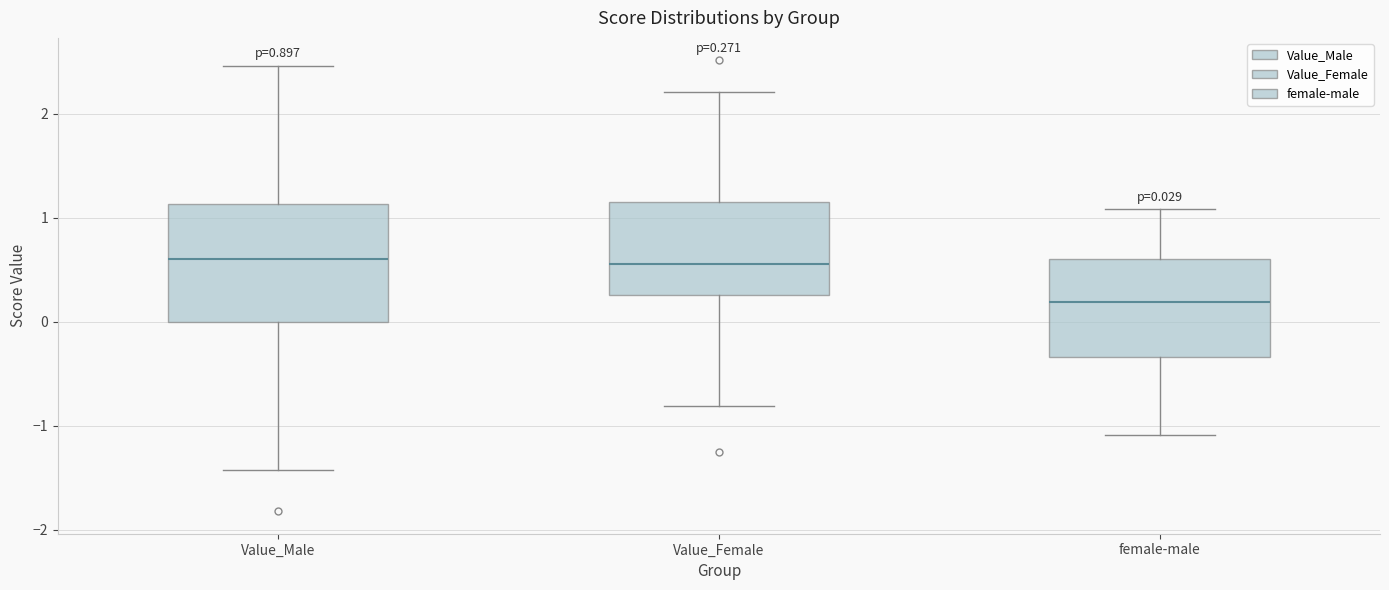

Comparing the boxes themselves (not the whiskers), which one is the tallest?

Value_Male